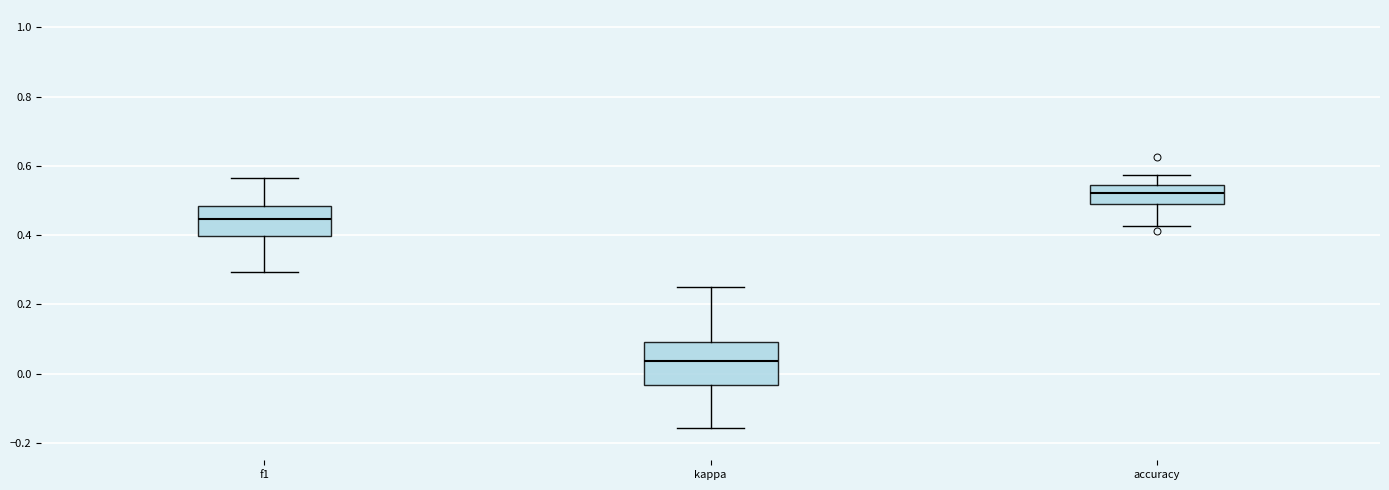

Which box has the highest median line?

accuracy